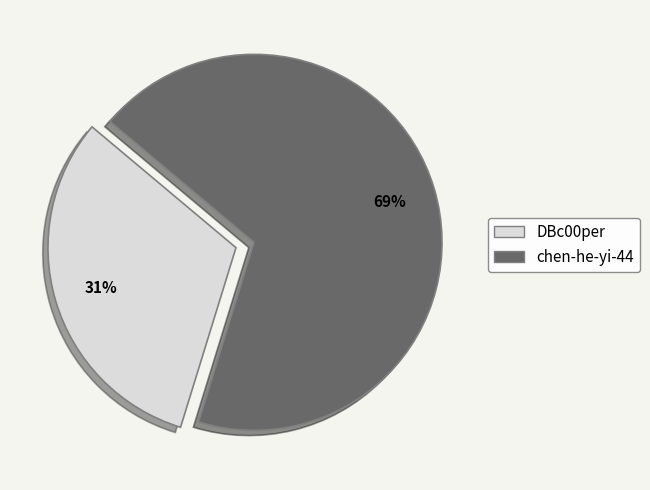

Is DBc00per the majority of the pie?

No